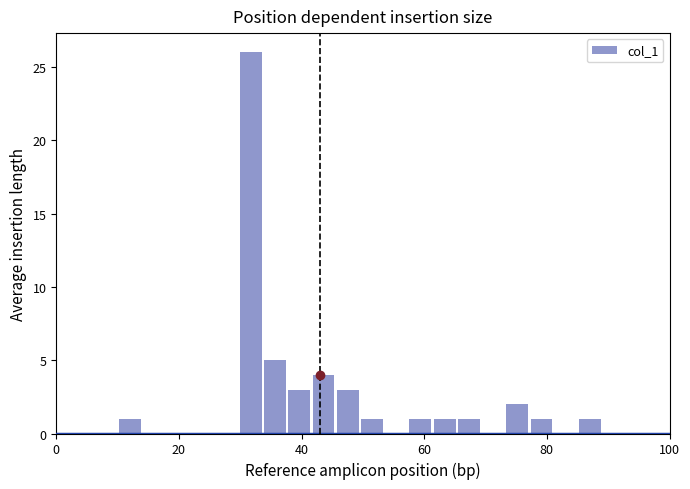

Around what value on the x-axis is the tallest bar? Give the approximate position of its centre, as read against the axis.

32